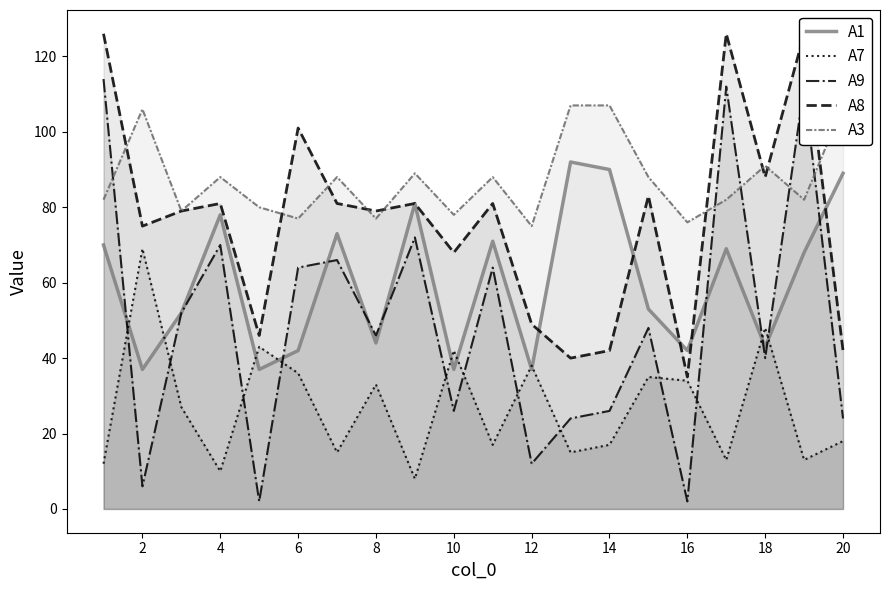

How many lines are shown in the chart?

5